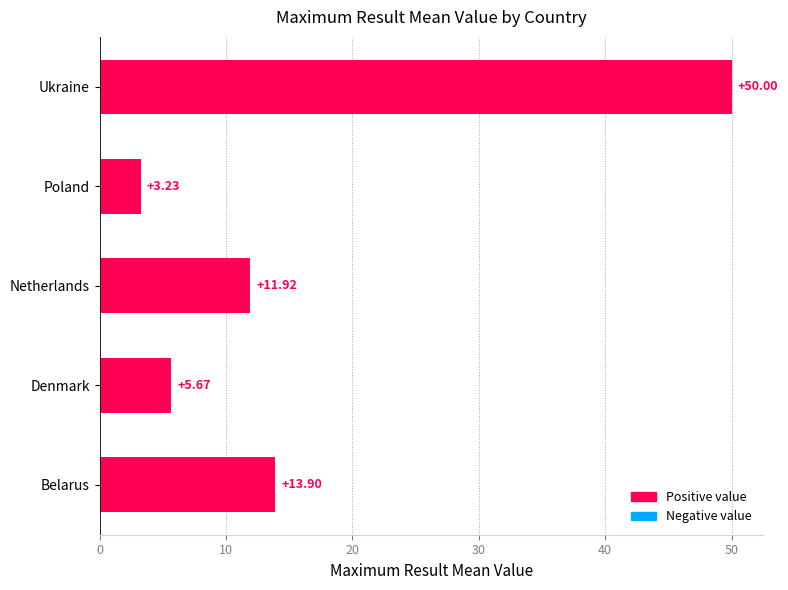

How many data points are above 11?

3